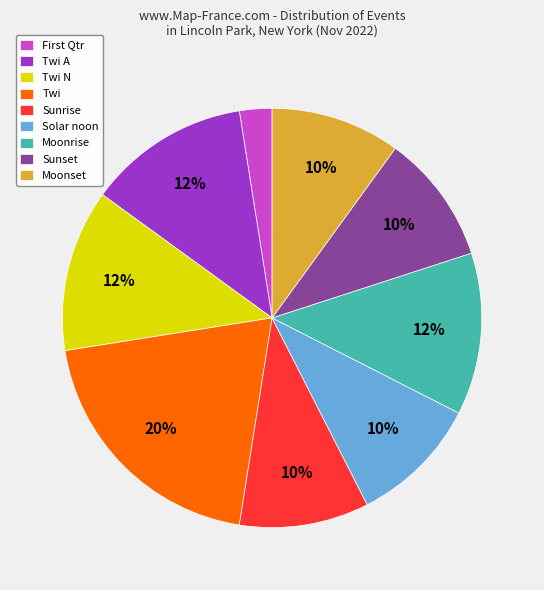

The Solar noon slice represents 10% of the pie. True or false?

True